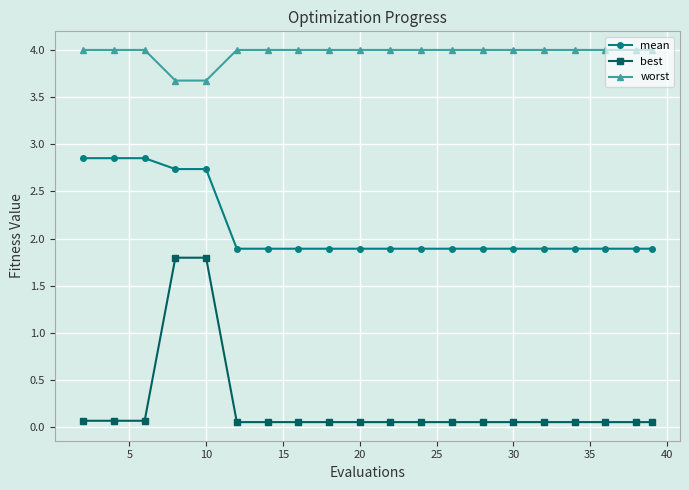

Rank the series by their maximum value, from lowest to highest.

best, mean, worst